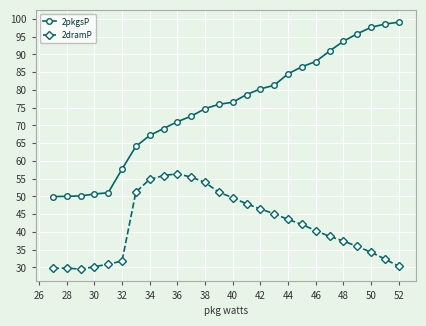

Which series has the widest spread of values?

2pkgsP